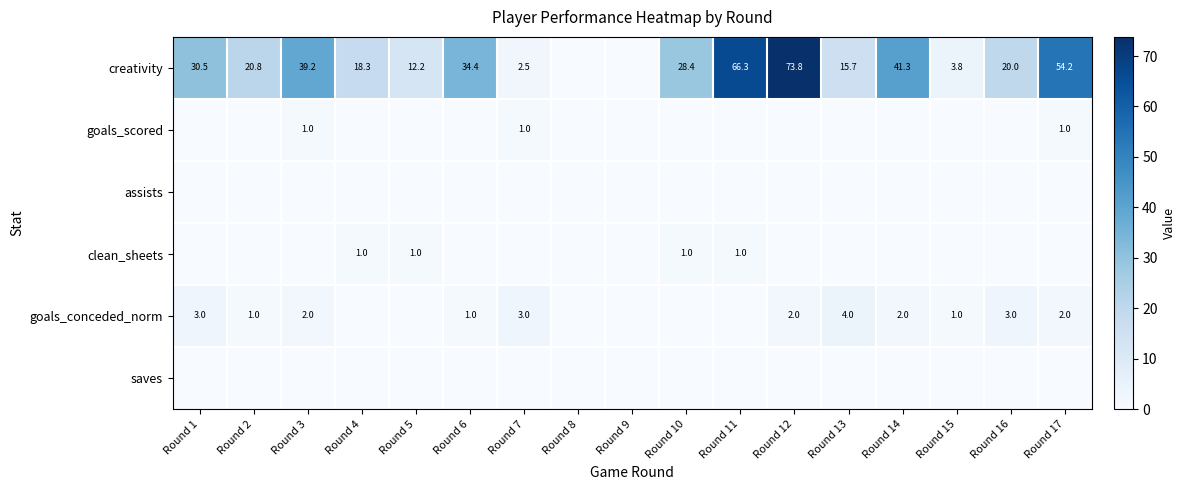

What is the average value of the clean_sheets series?

0.2